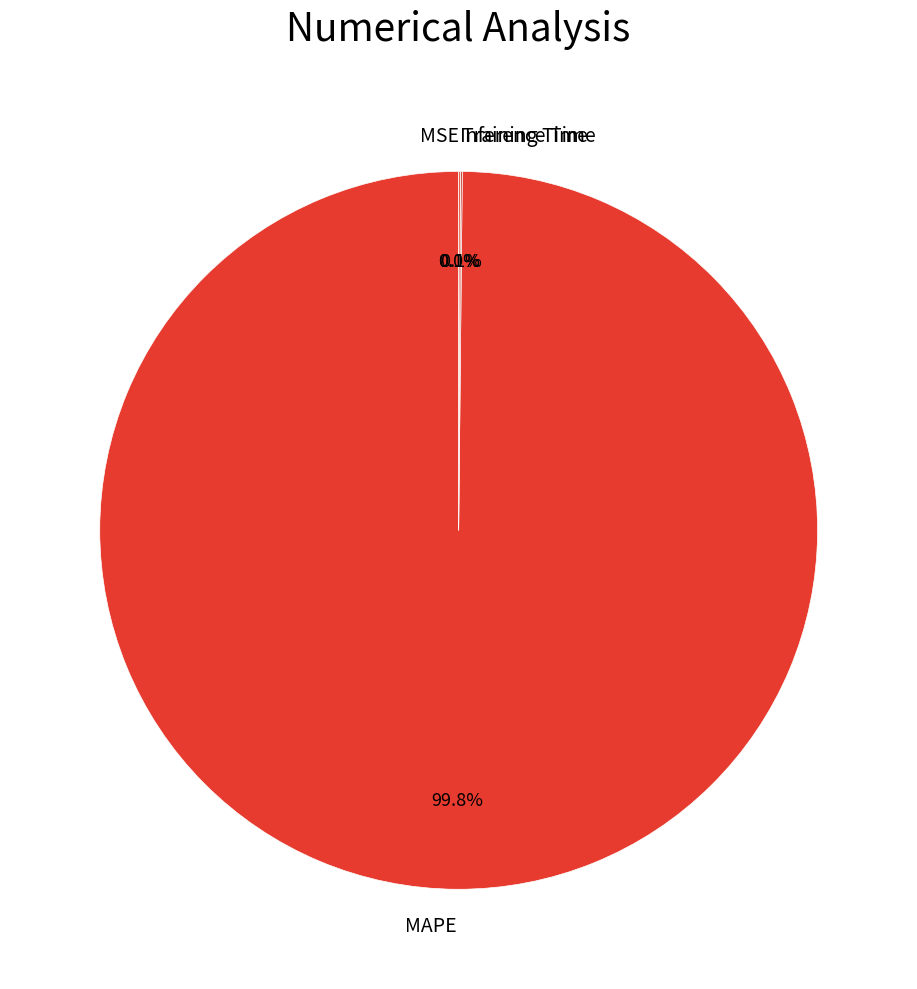

Which slice represents more than half of the pie?

MAPE